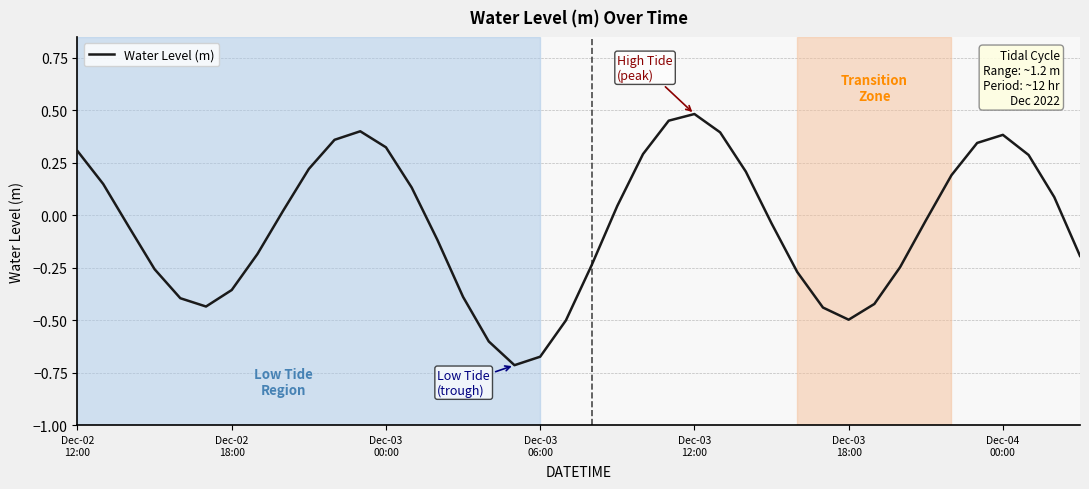

How many lines are shown in the chart?

1